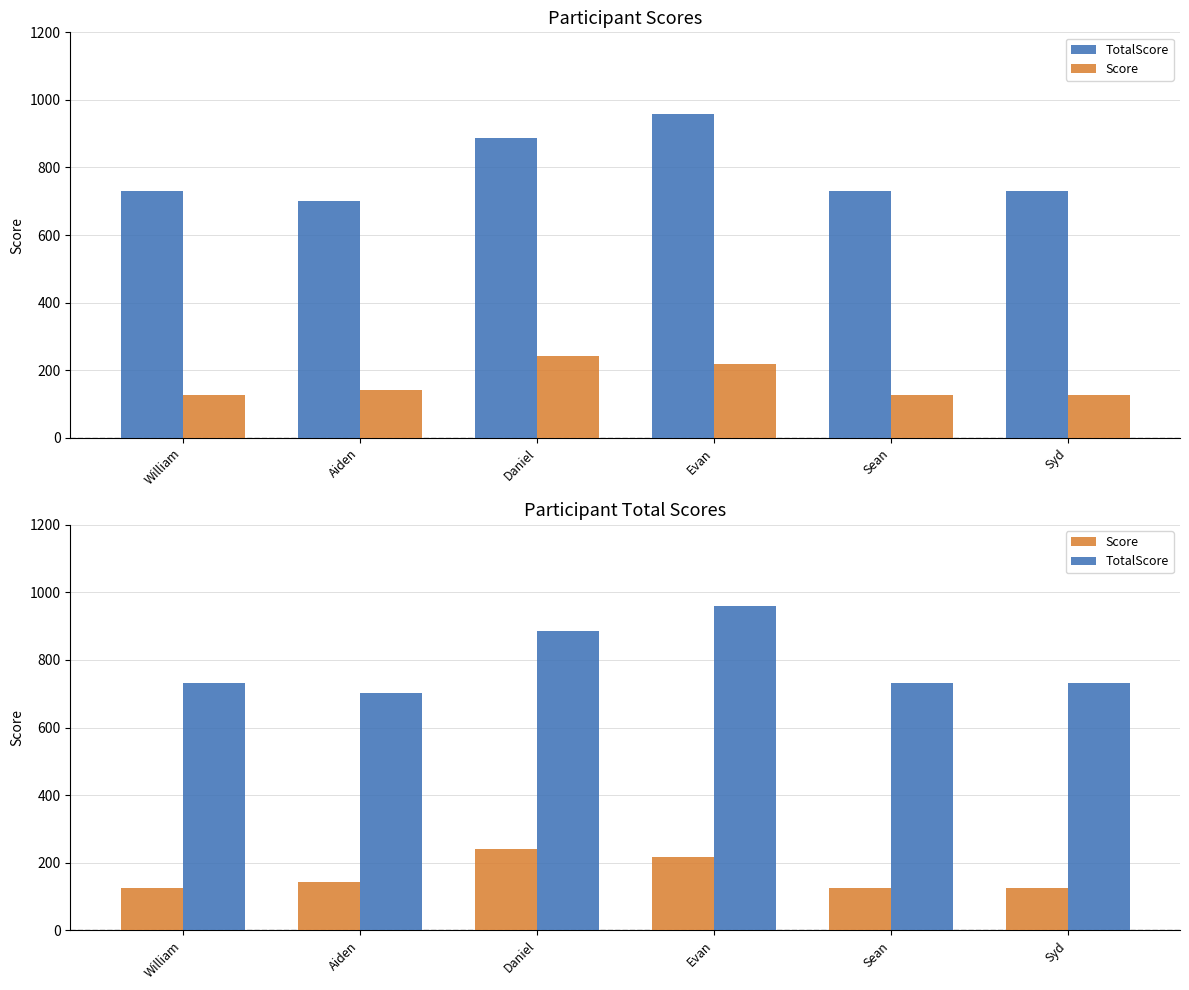

At which label is TotalScore closest to 830?

Daniel